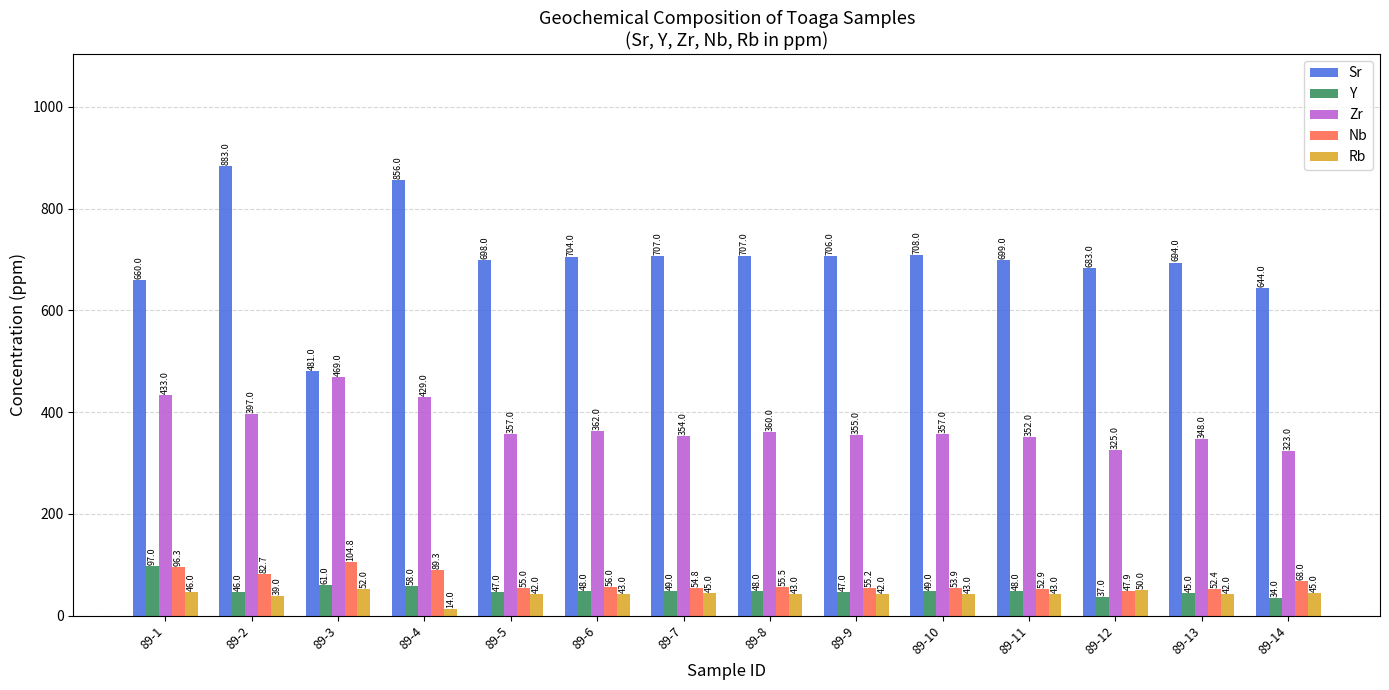

What is the sum of the Rb values at 89-12 and 89-5?

92.0